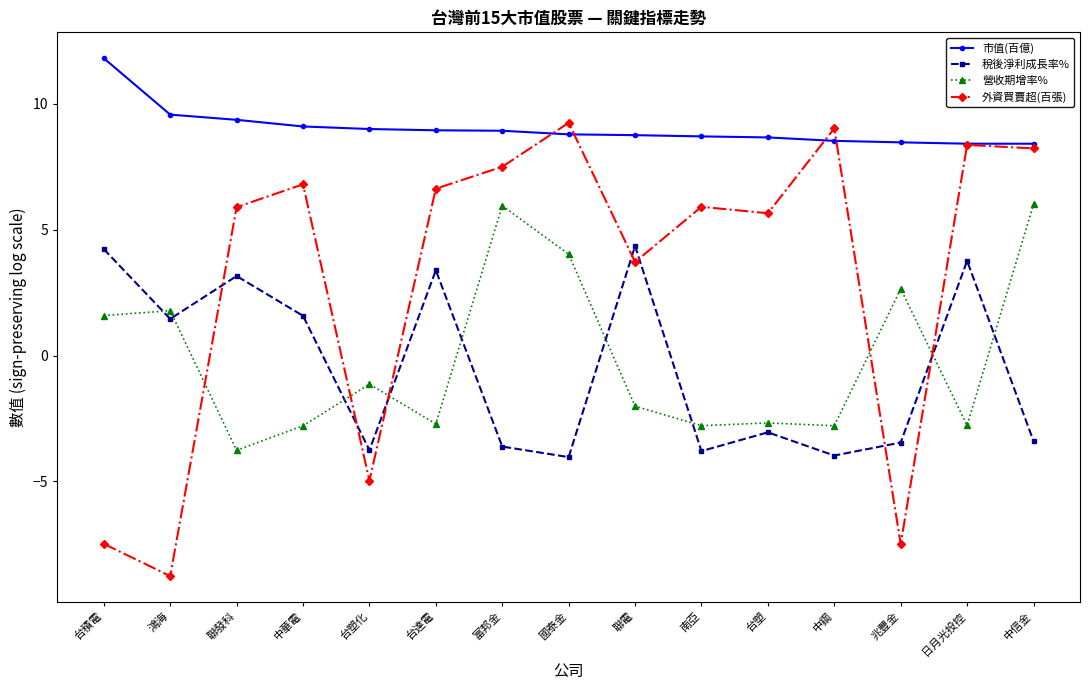

True or false: 營收期增率% and 市值(百億) intersect in this chart.

False